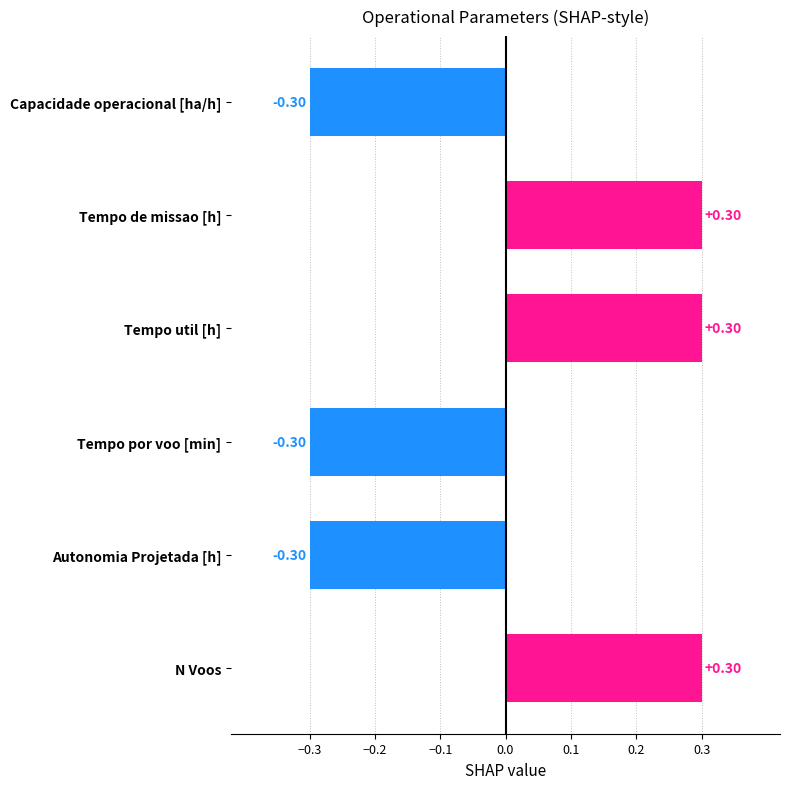

What is the label of the 4th bar from the bottom?

Tempo util [h]